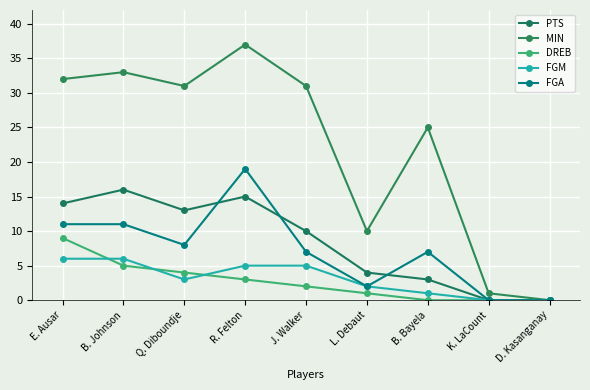

What is the total value across all series at E. Ausar?

72